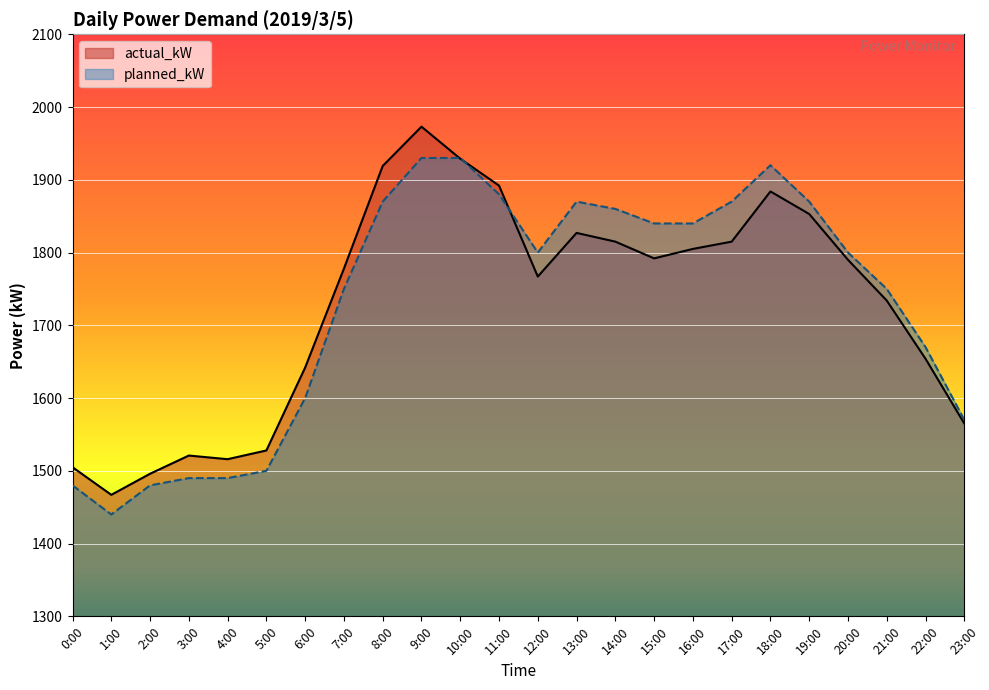

Is it true that planned_kW equals 2379 at 5:00?

False